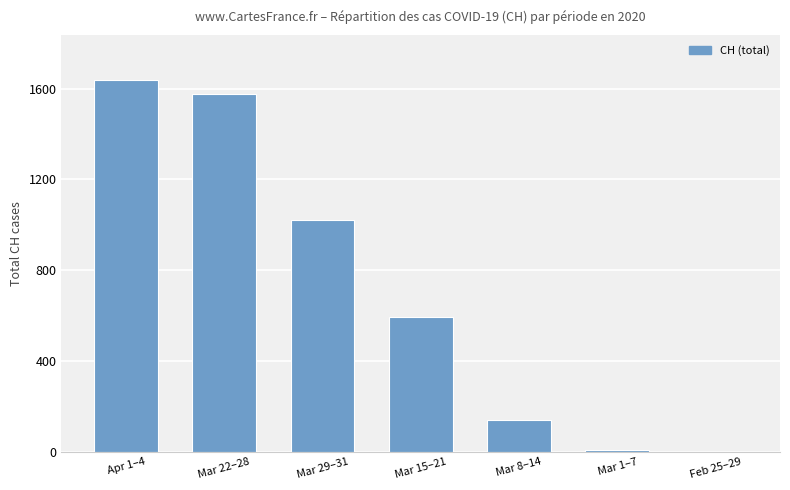

How many values are above zero?

6